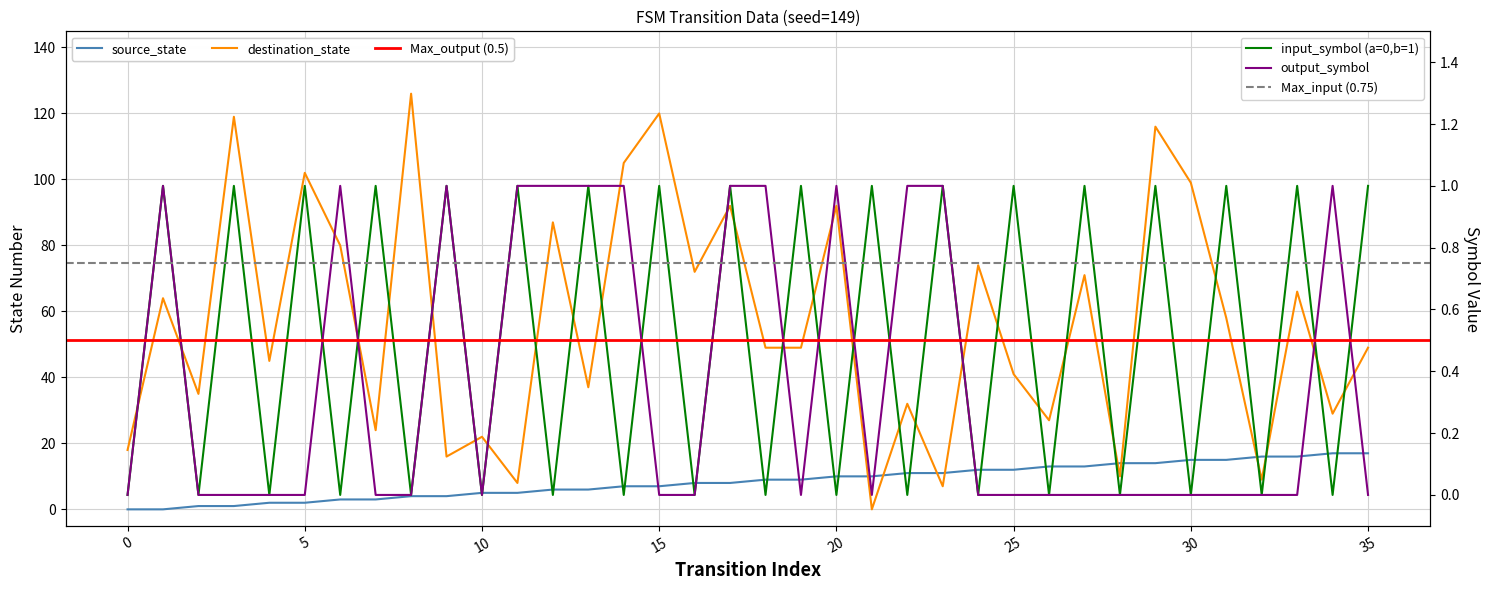

How many interior local valleys does the input_symbol_enc series have?

17